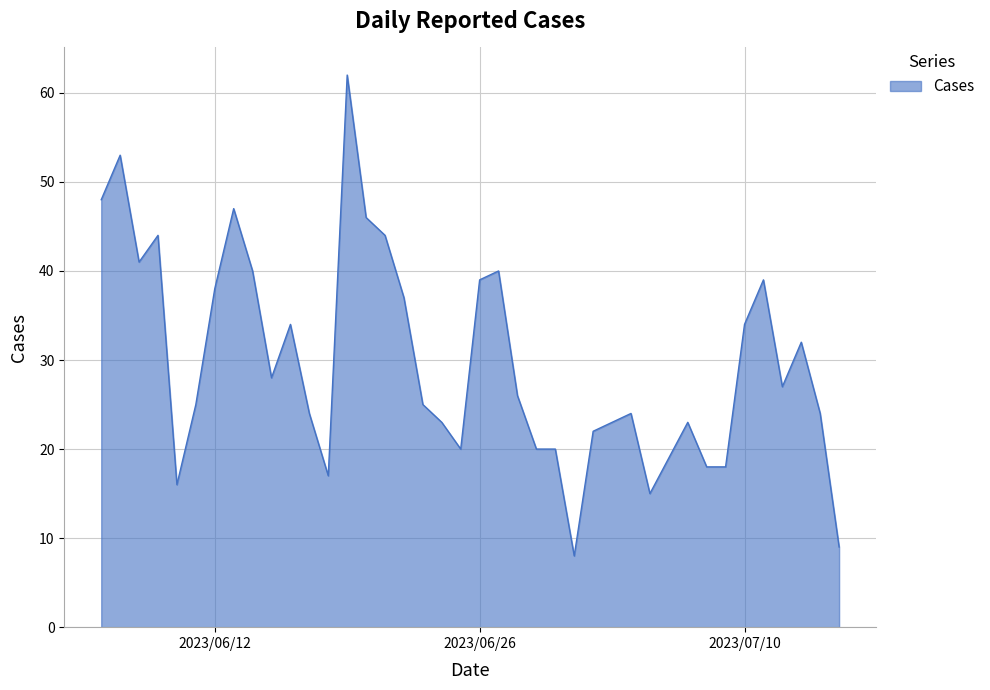

What is the greatest value displayed?

62